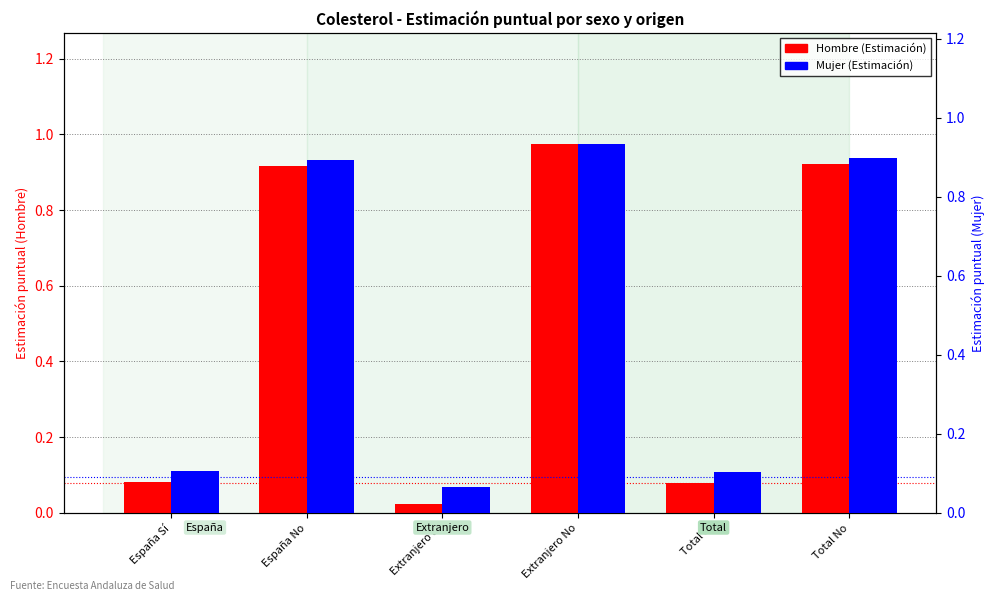

The value of Mujer (Estimación) at España Sí is 0.1. True or false?

True